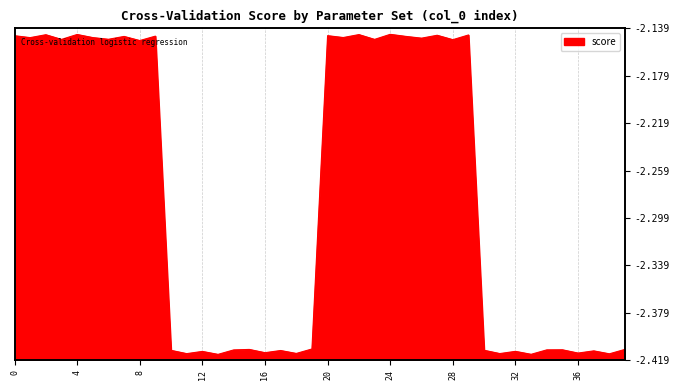

True or false: the data shows -2.4 at 17.

True